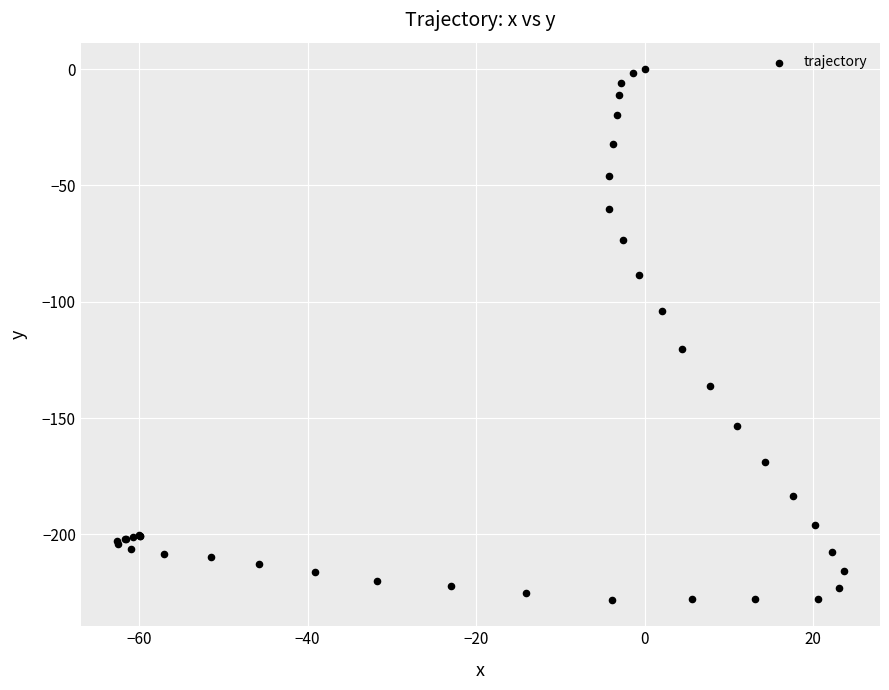

What Y value in the scatter plot is closest to -114?

-120.5